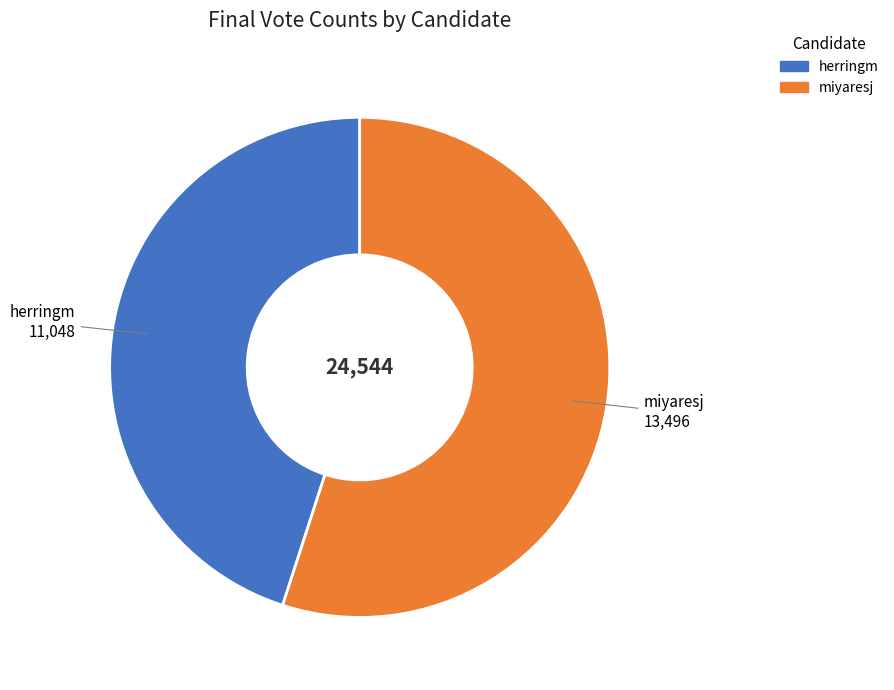

Count the number of slices in the pie.

2